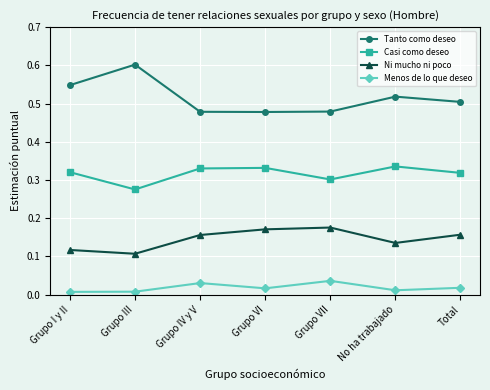

True or false: Casi como deseo has a value of 0.5 at Total.

False